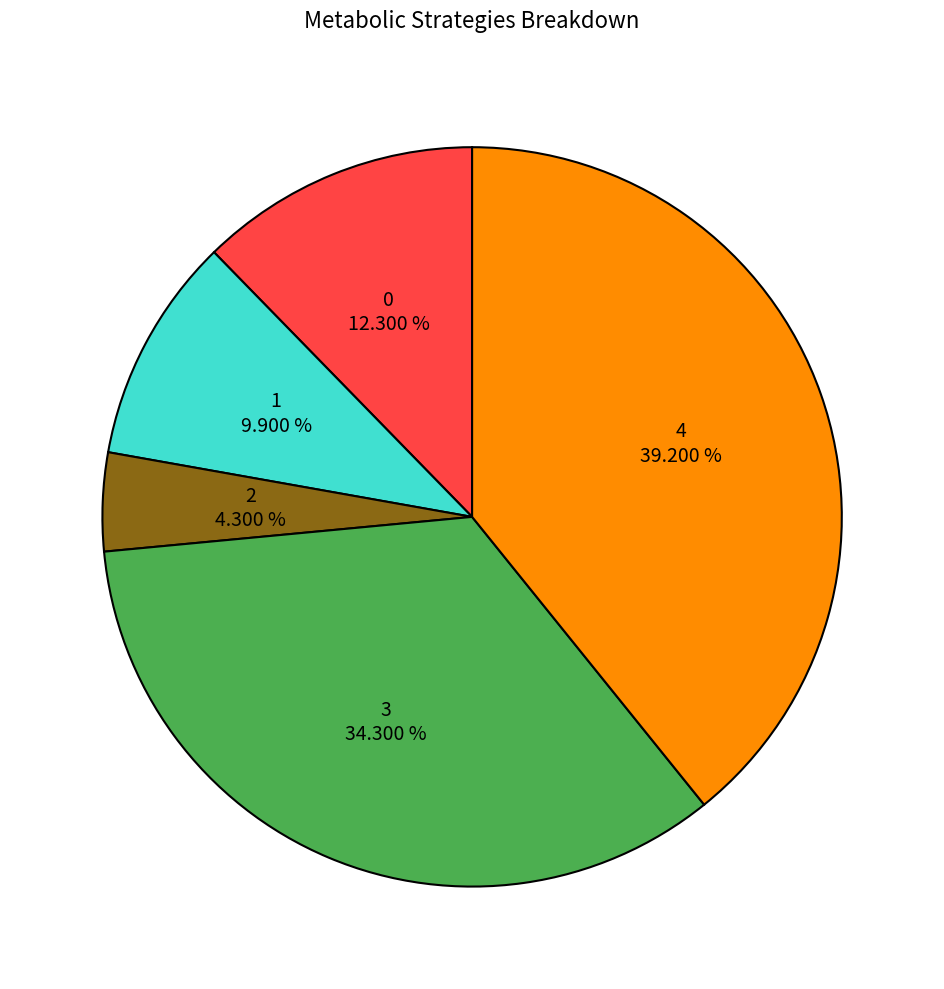

Which category has the smallest portion of the pie?

2